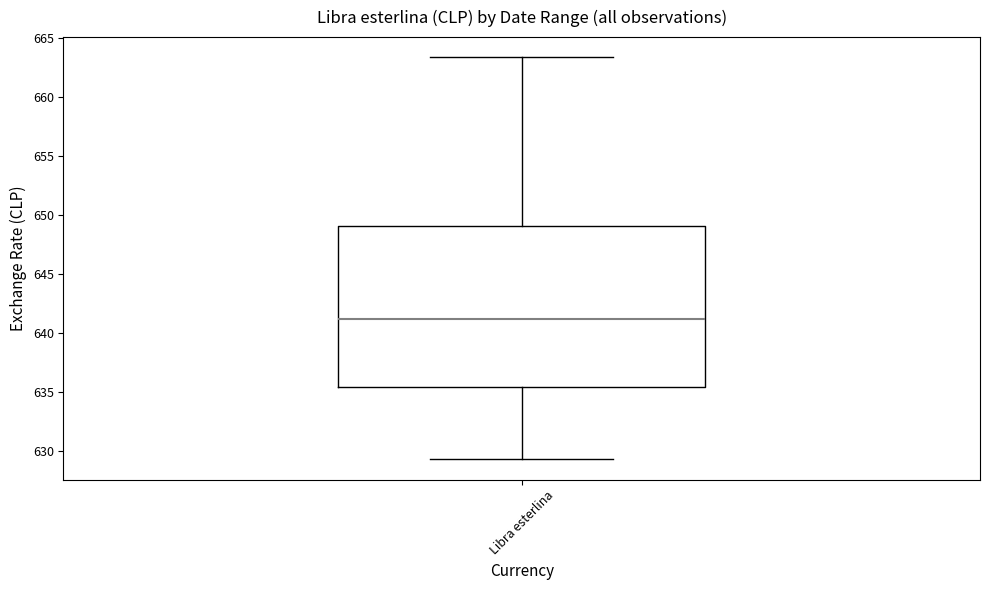

Where does the upper whisker of the box for Libra esterlina end on the y-axis? The values are not printed on the chart, so give them approximately, as read against the axis.

663.5